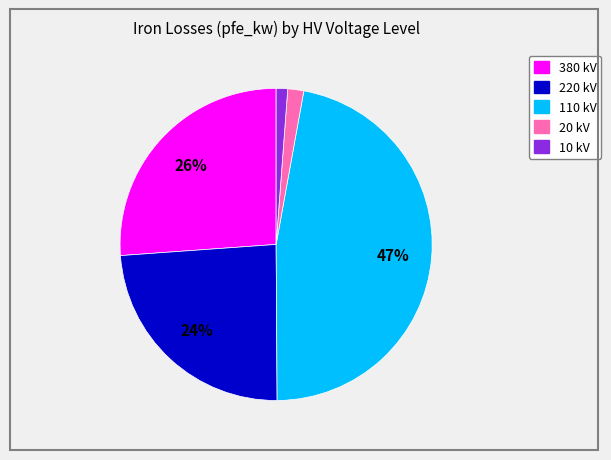

To the nearest percent, what is the difference between the largest and smallest slice percentages?

46%